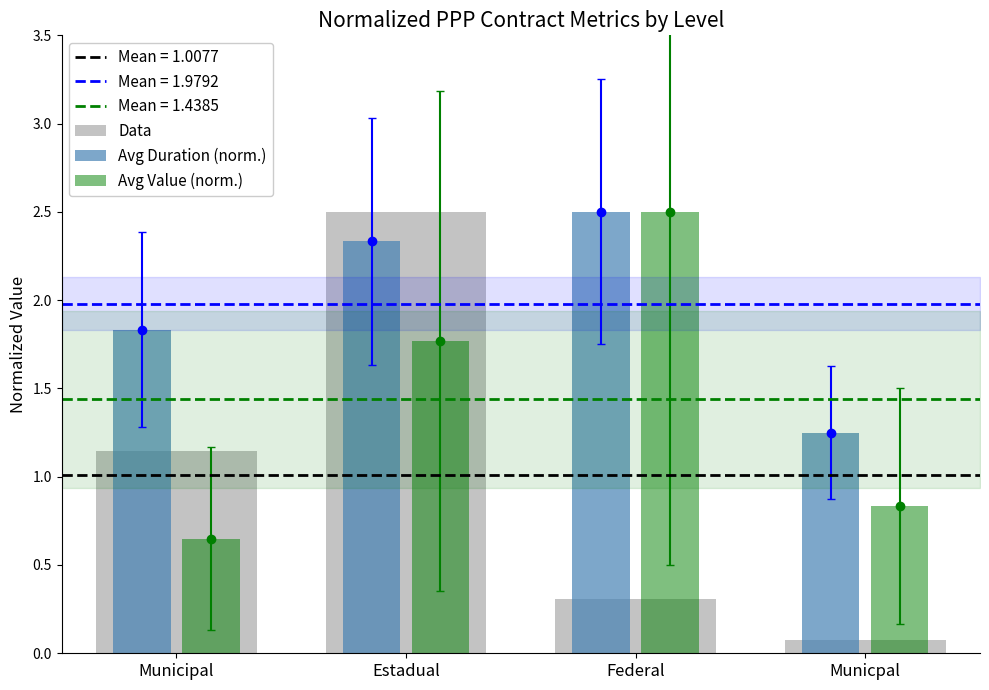

Reading right to left, transcribe all the data shown in this chart.

Data: Municpal=0.1	Federal=0.3	Estadual=2.5	Municipal=1.1
Avg Duration (norm.): Municpal=1.2	Federal=2.5	Estadual=2.3	Municipal=1.8
Avg Value (norm.): Municpal=0.8	Federal=2.5	Estadual=1.8	Municipal=0.7